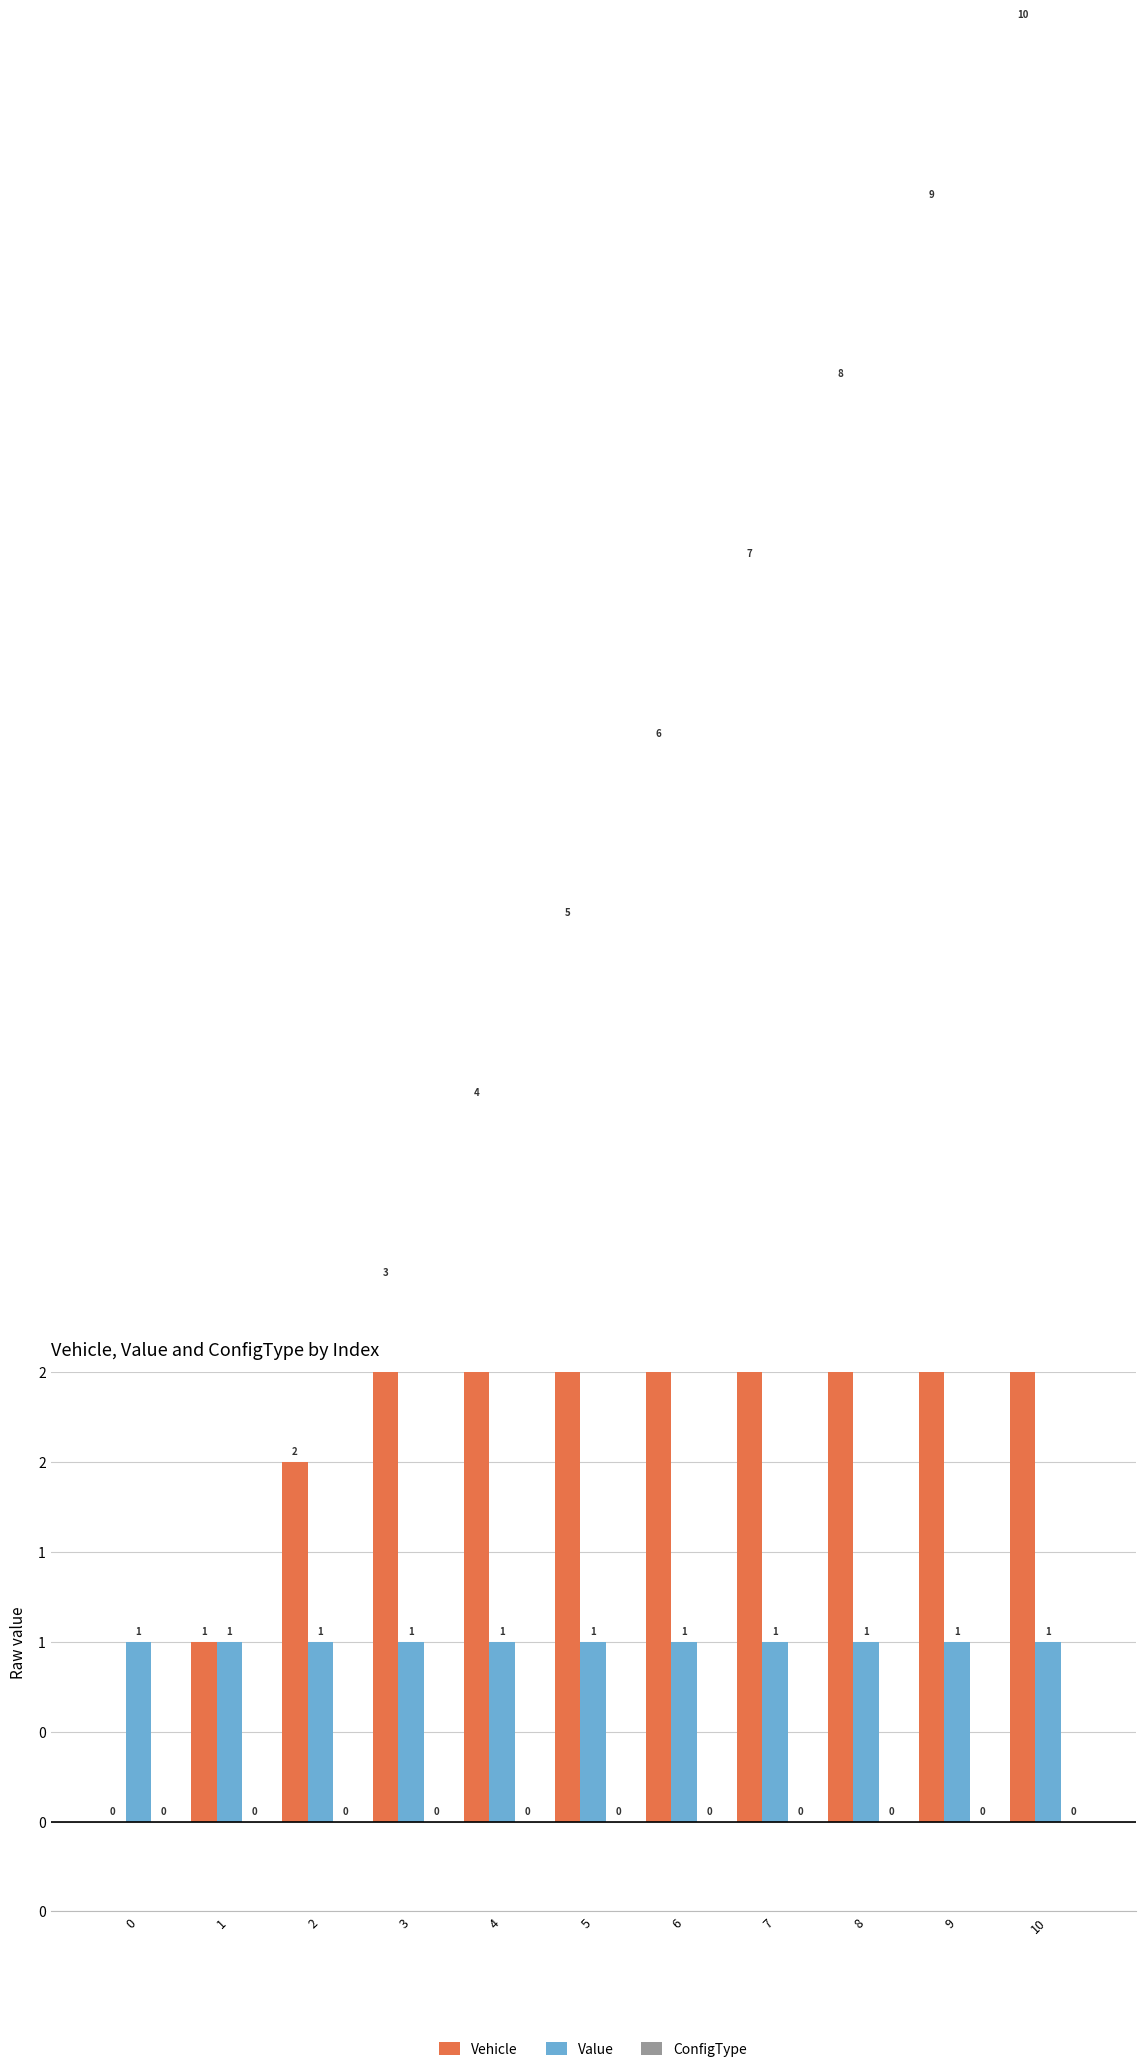

What is the average value of the Vehicle series?

5